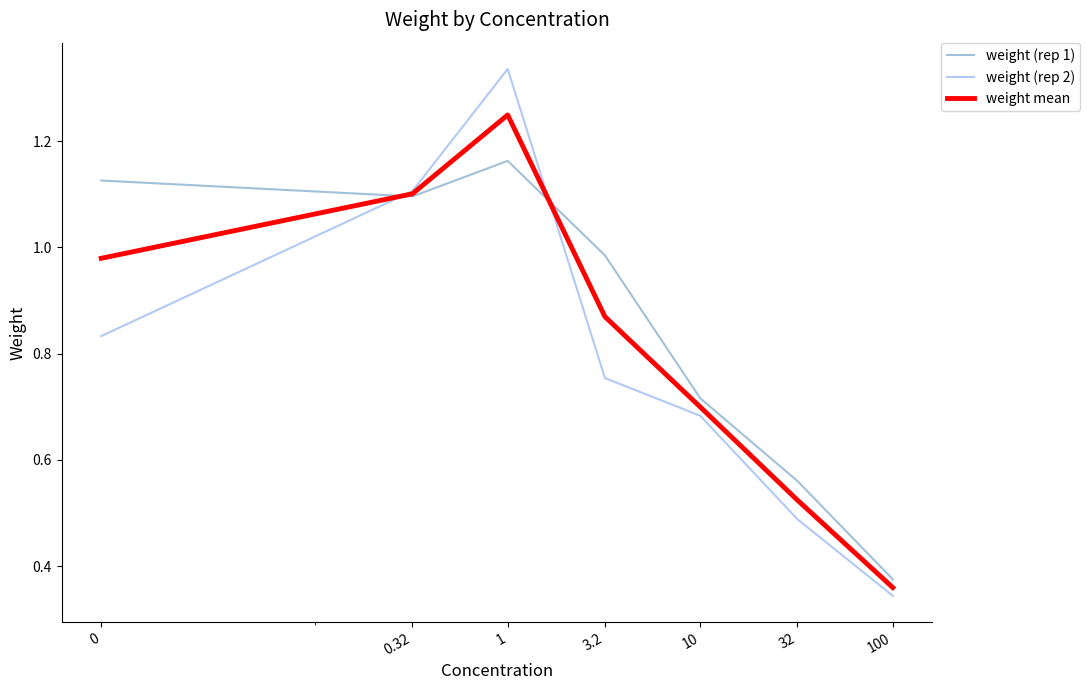

True or false: weight (rep 2) and weight (rep 1) cross at least once.

True